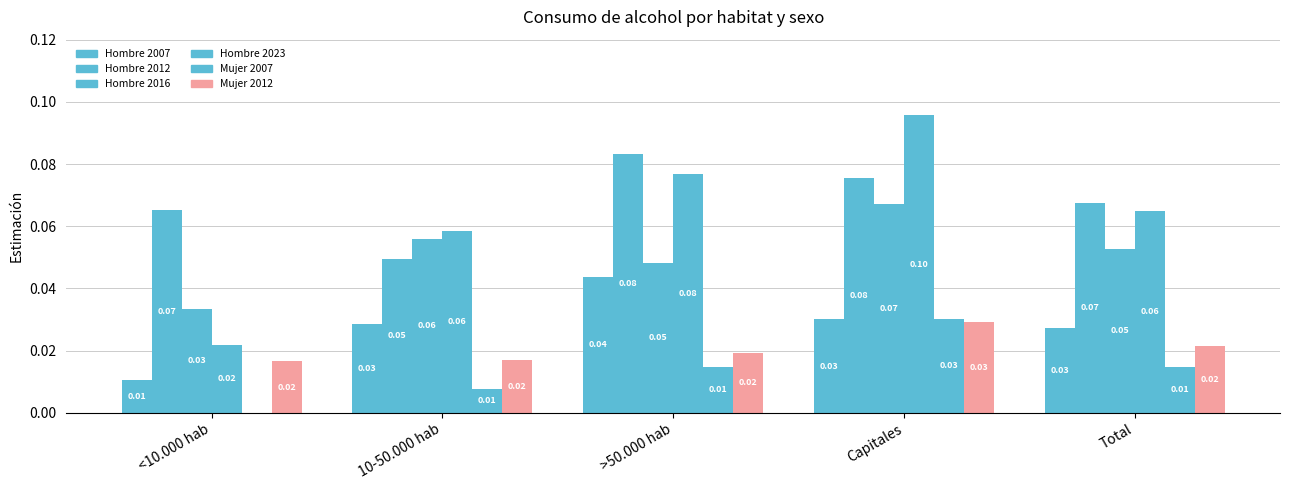

The Hombre 2012 series shows 0.1 at >50.000 hab. True or false?

True